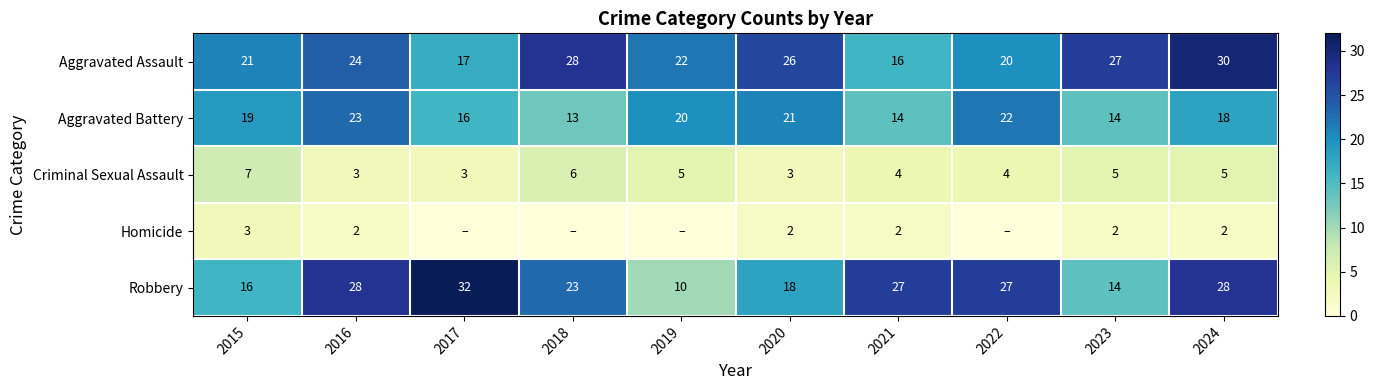

What is the difference between the second highest and second lowest values in the Criminal Sexual Assault series?

3